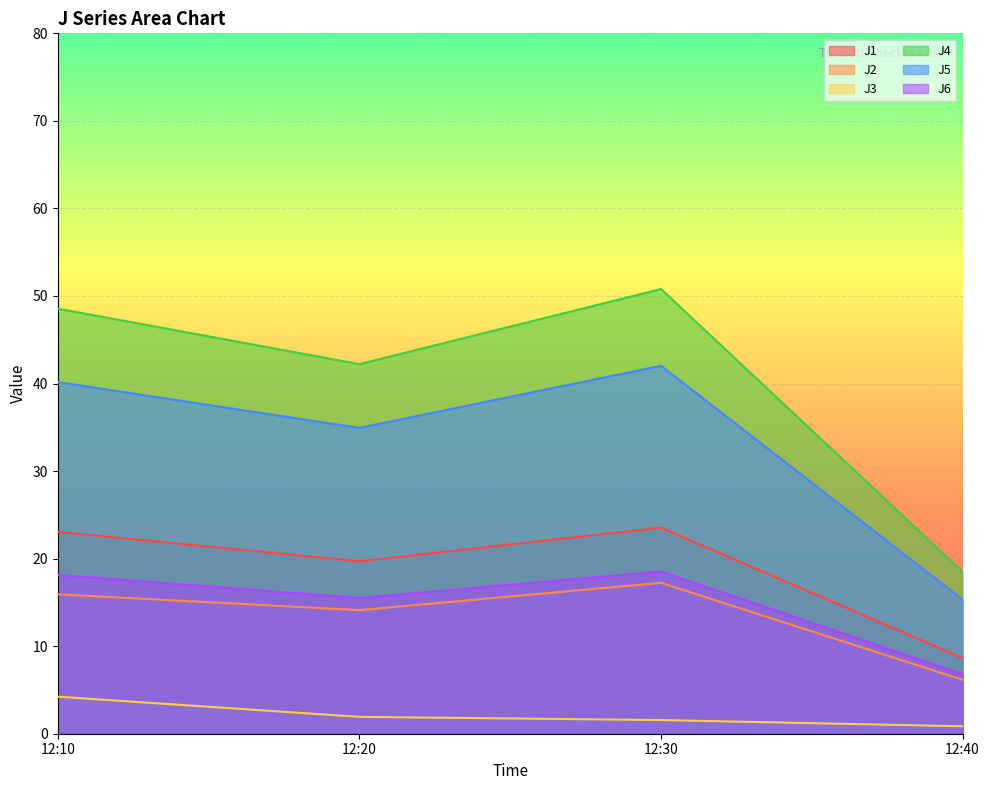

Is the value of J6 at 12:20 greater than the value of J4 at 12:20?

No